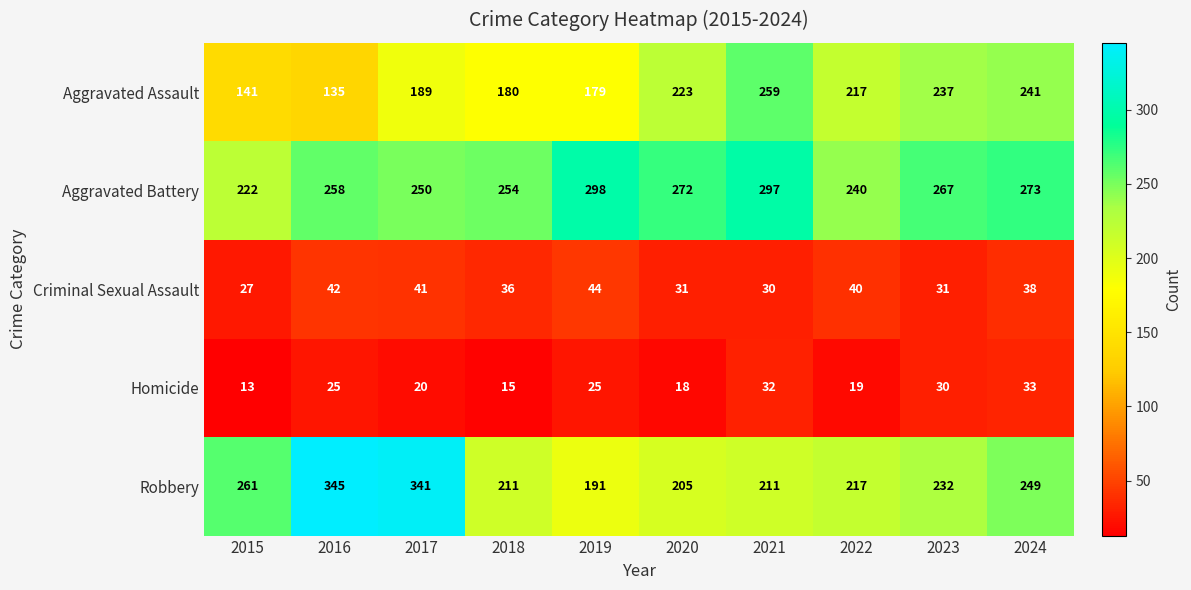

At which label does Aggravated Battery first exceed 267?

2019